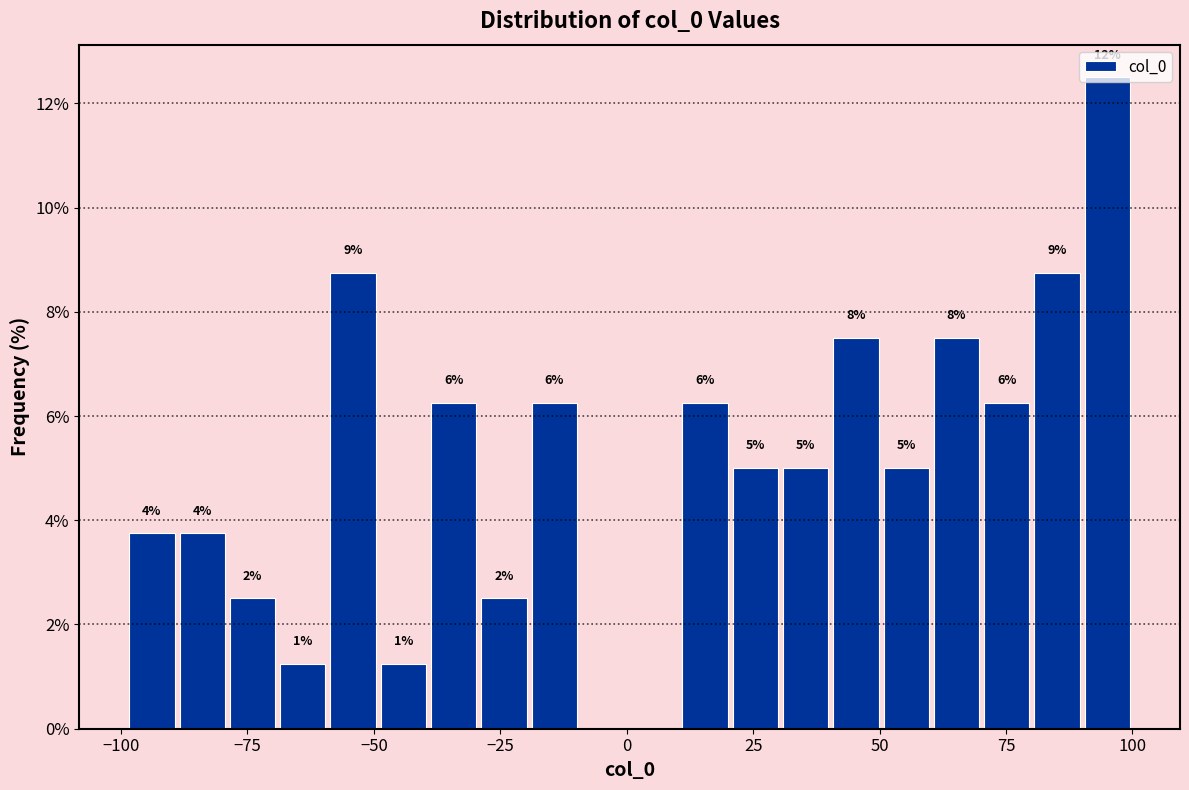

Around what value on the x-axis is the tallest bar? Give the approximate position of its centre, as read against the axis.

95